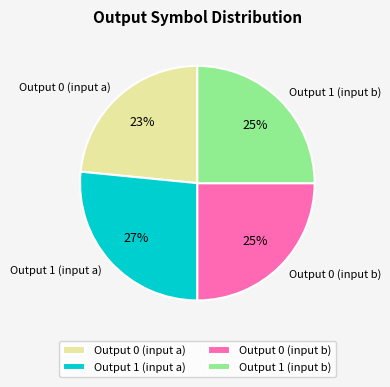

Is the sum of Output 0 (input b) and Output 0 (input a) greater than half?

No